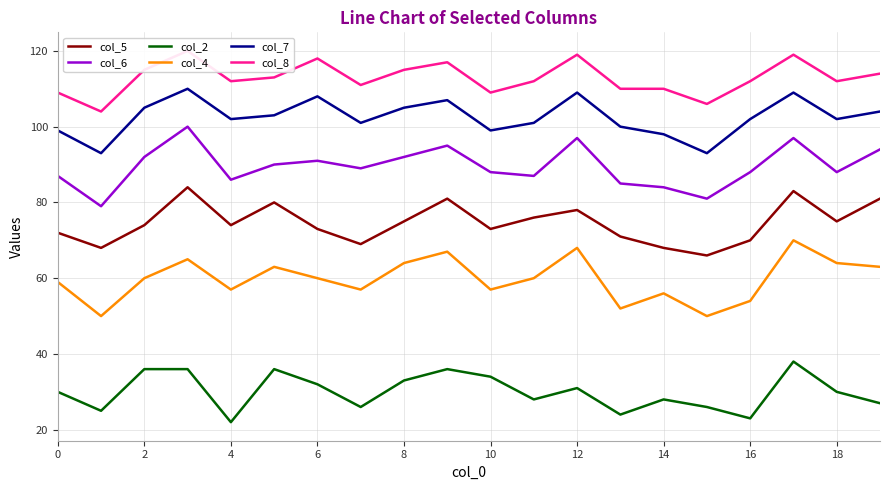

True or false: col_4 and col_5 cross at least once.

False